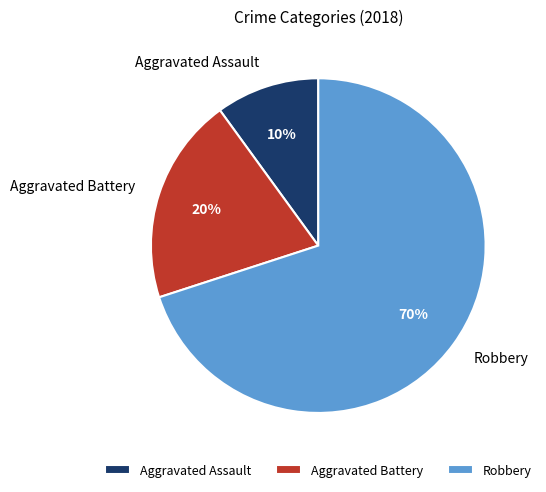

Which category has the biggest portion of the pie?

Robbery